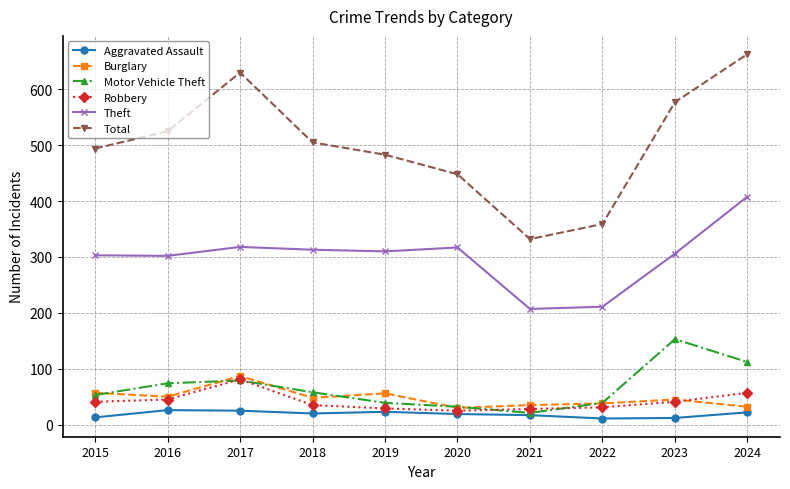

What is the maximum value for Theft?

408